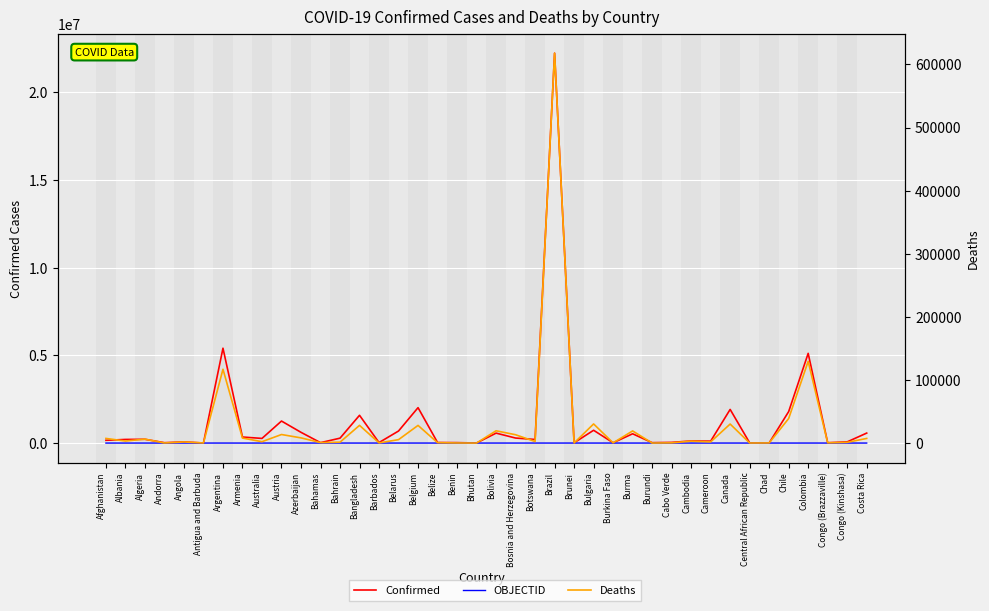

Count the number of categories in the chart.

40